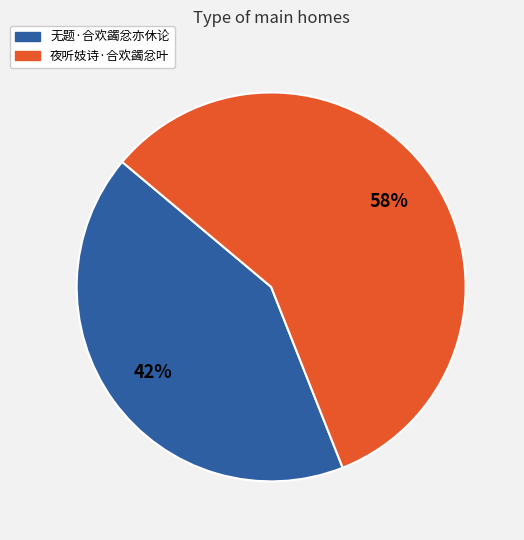

Which slice is the largest?

夜听妓诗·合欢蠲忿叶